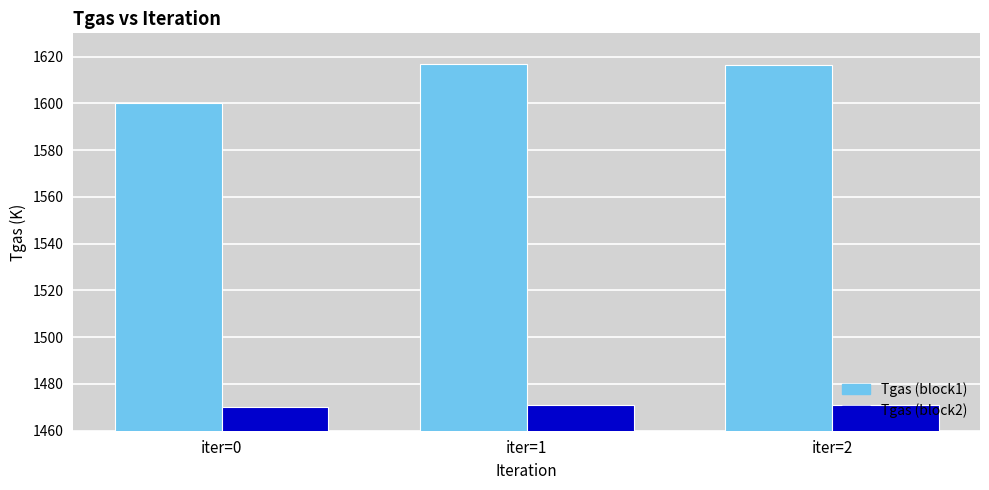

The value of Tgas (block2) at iter=1 is 1471.0. True or false?

True